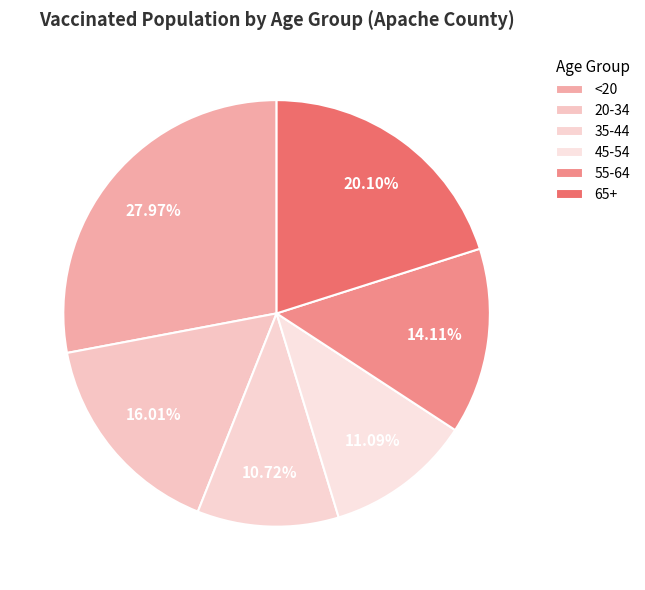

What percentage do <20 and 55-64 together represent?

42.1%